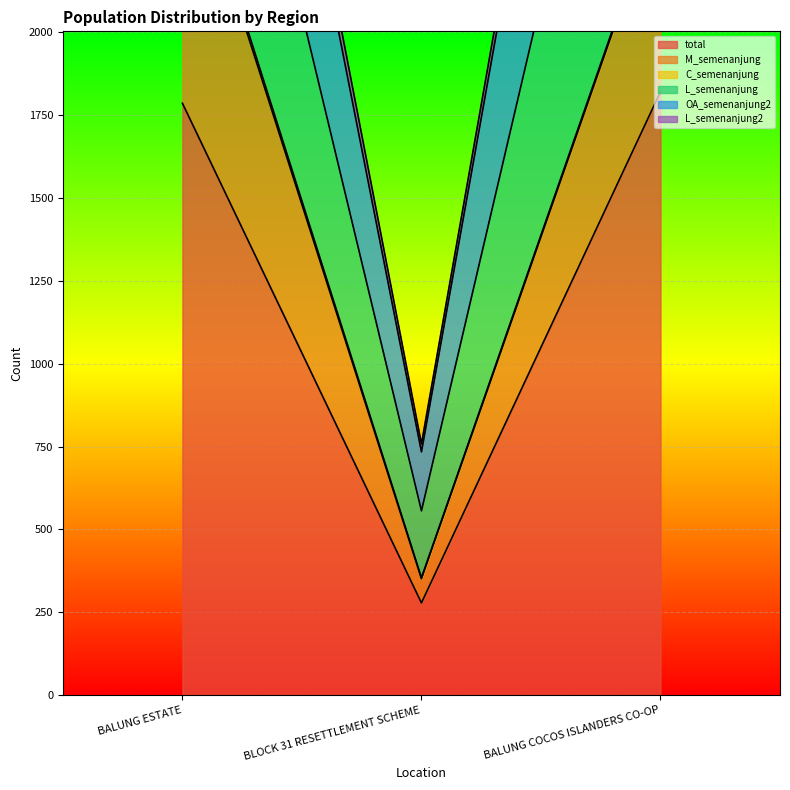

What is the difference between the second highest and minimum values in the L_semenanjung series?

3659